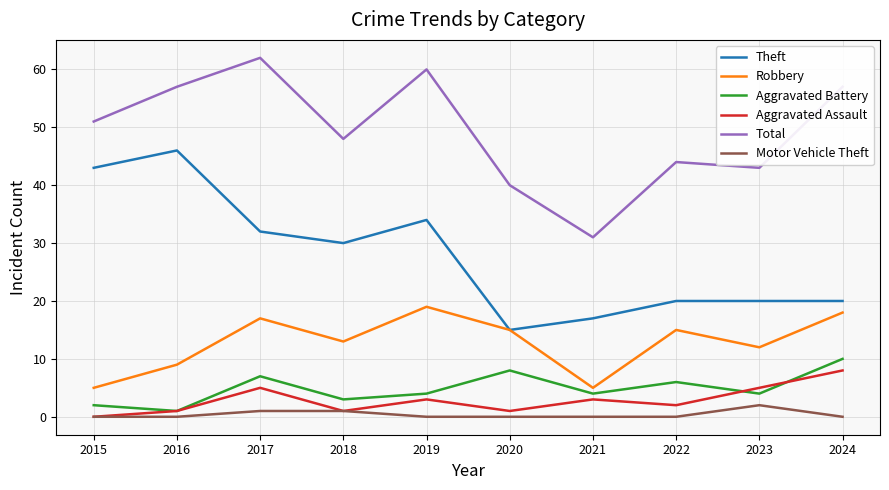

What is the average value of the Aggravated Battery series?

5